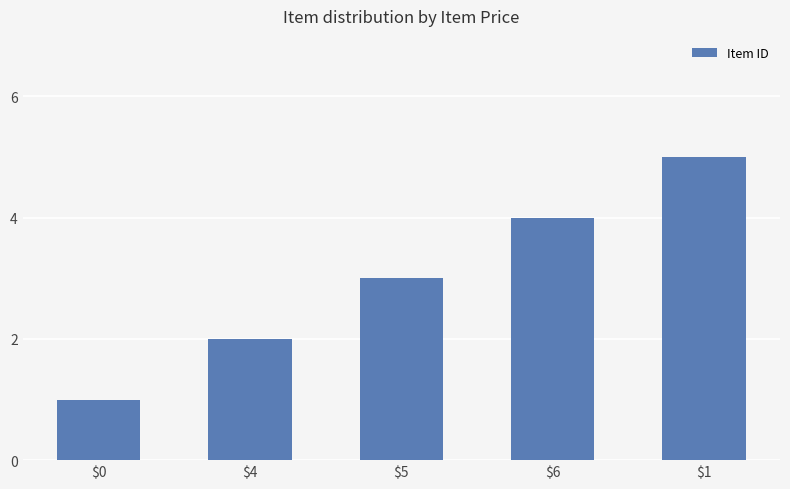

What is the label of the 1st bar from the right?

$1